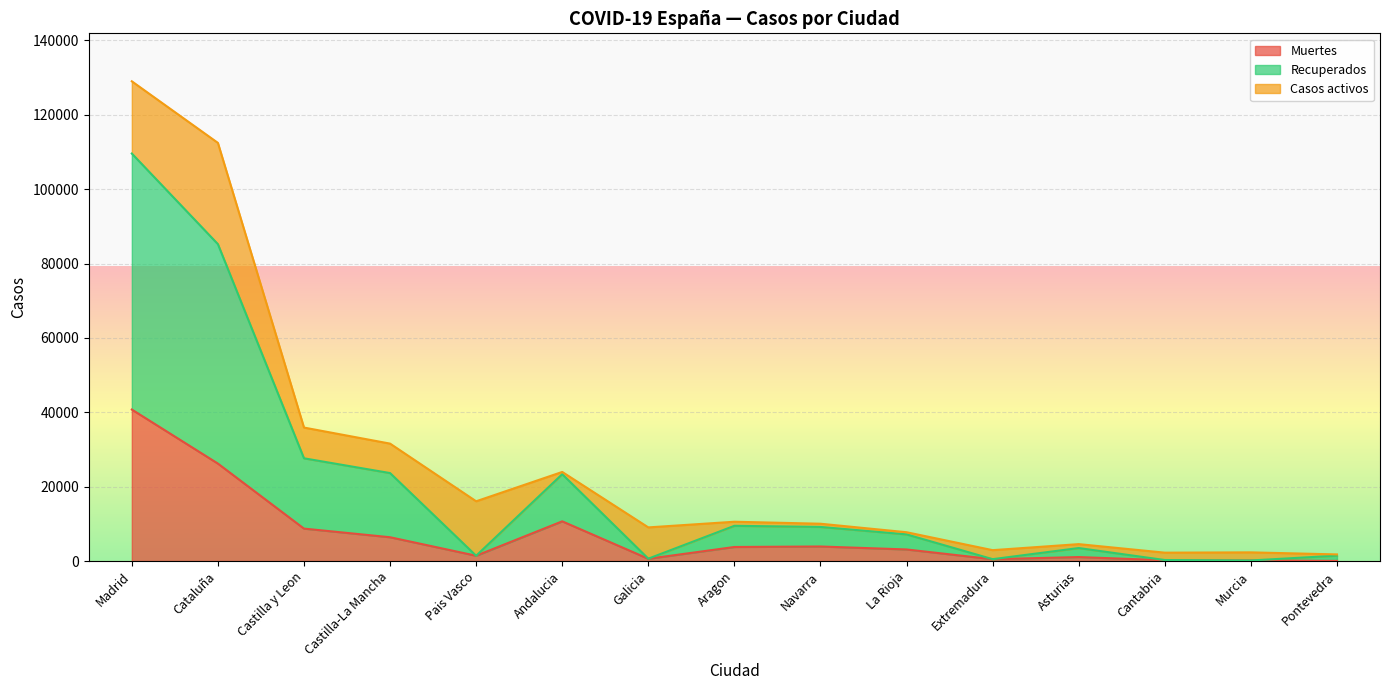

Read the Muertes value at Castilla-La Mancha, to the nearest 100.

6400